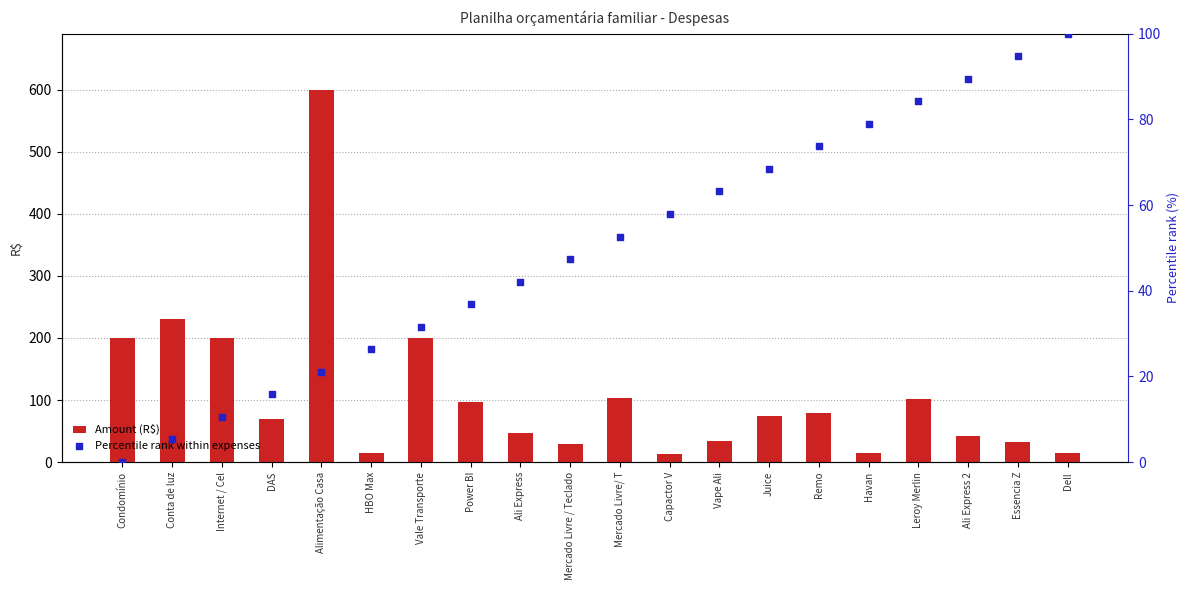

Which series contains the lowest Y value?

Percentile rank within expenses